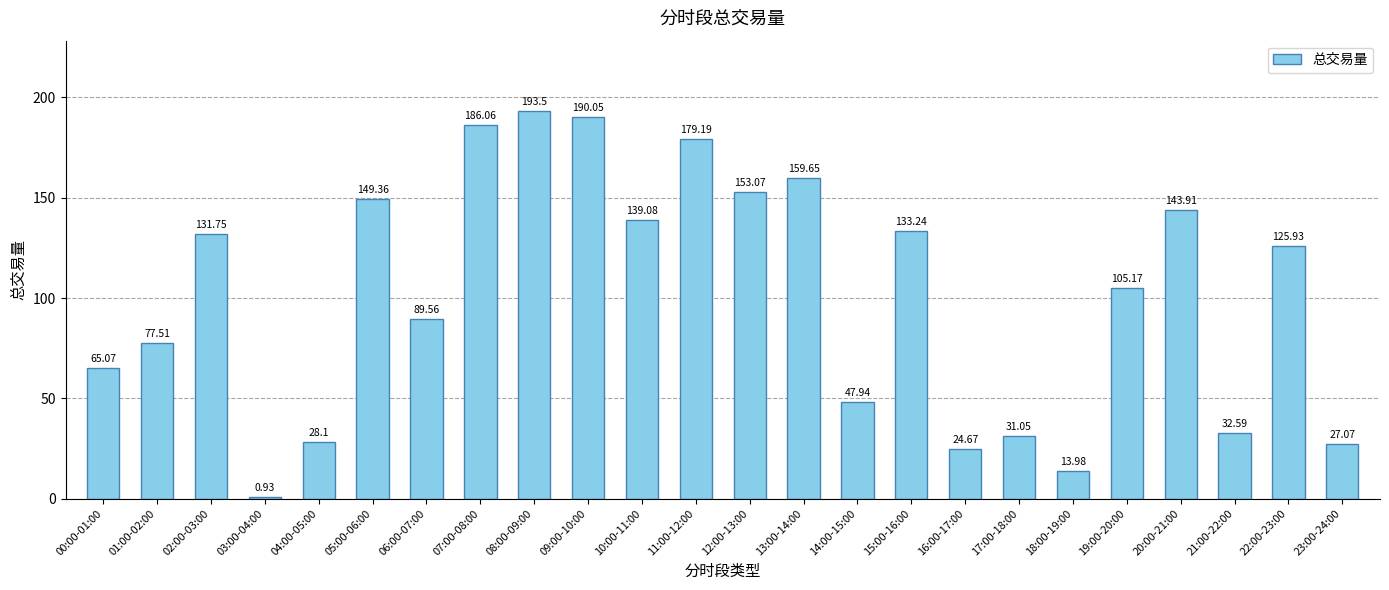

Are the bars grouped side by side (vs. stacked)?

No